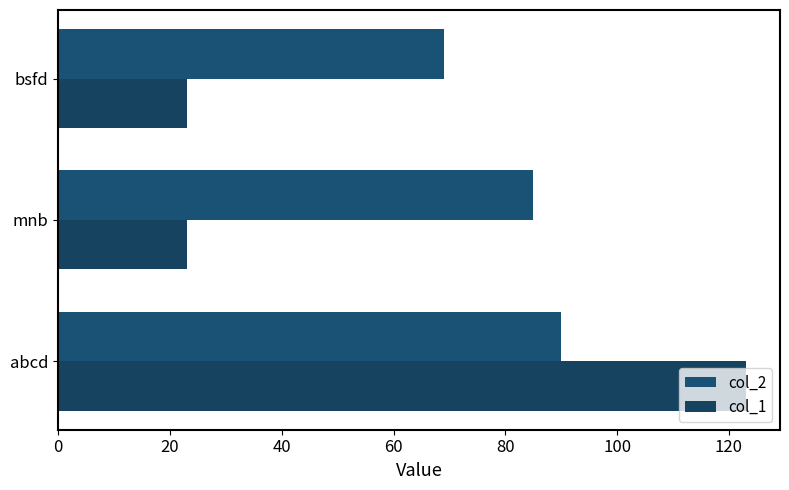

Which series has the largest total across all categories?

col_2